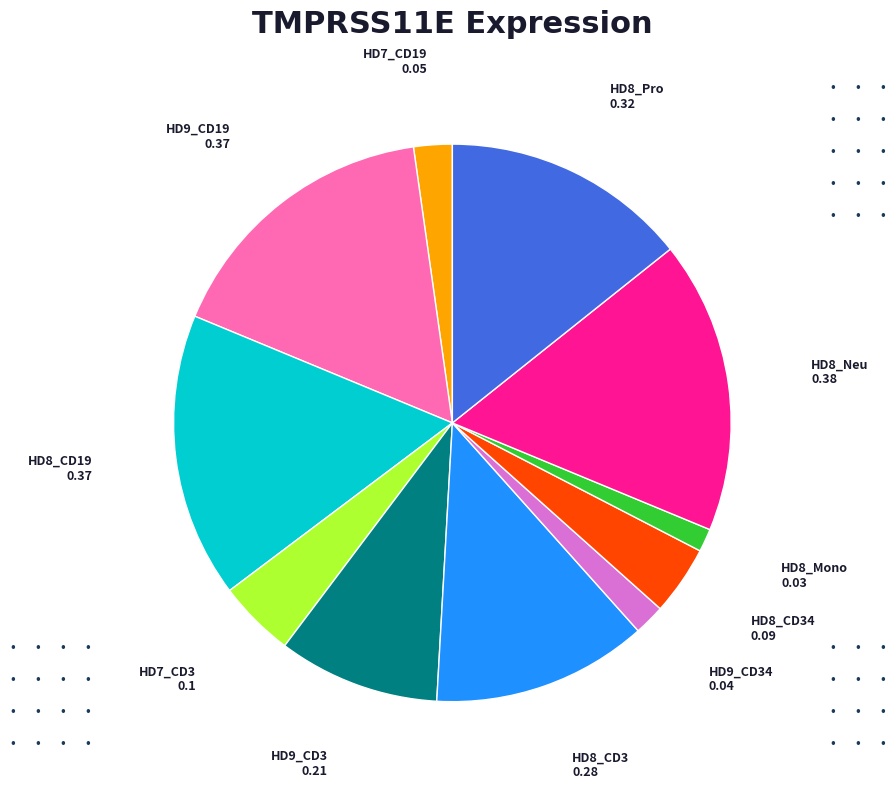

Is the sum of HD7_CD3 and HD8_Mono greater than half?

No